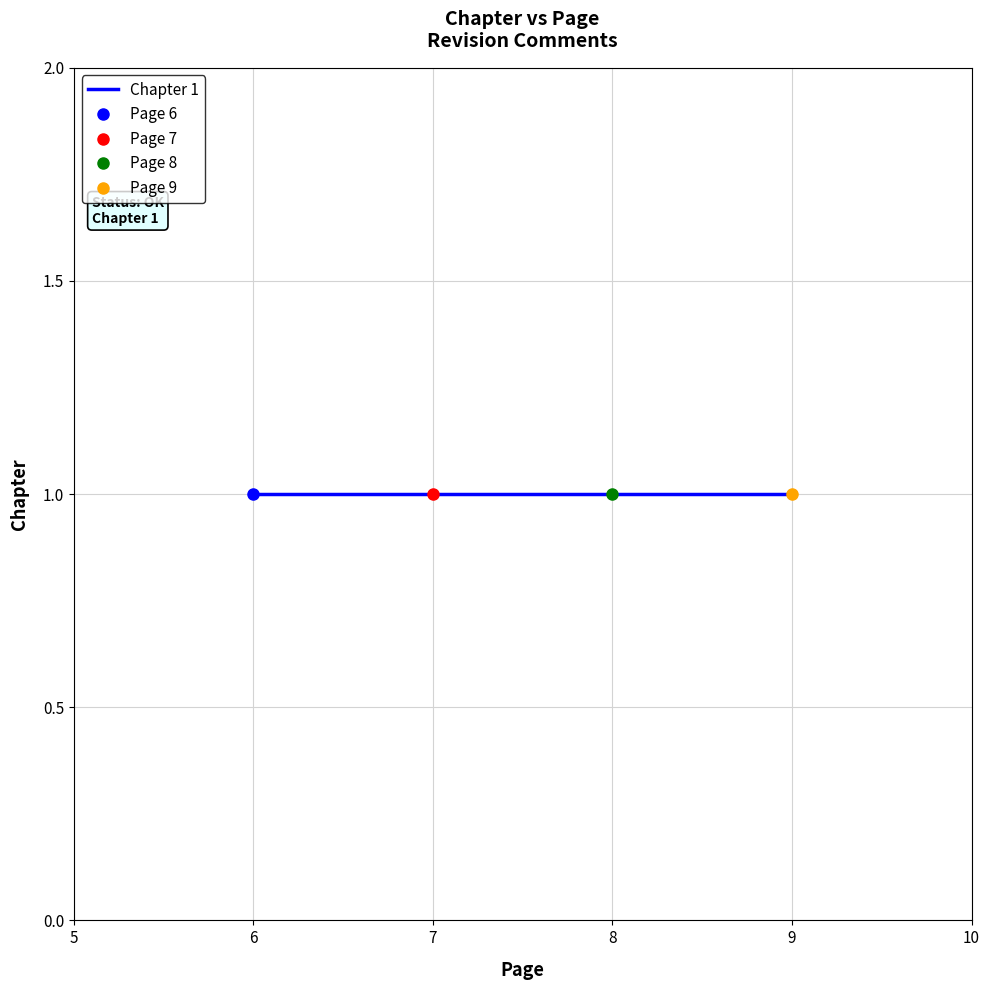

Where is the data nearest to the value 7?

1